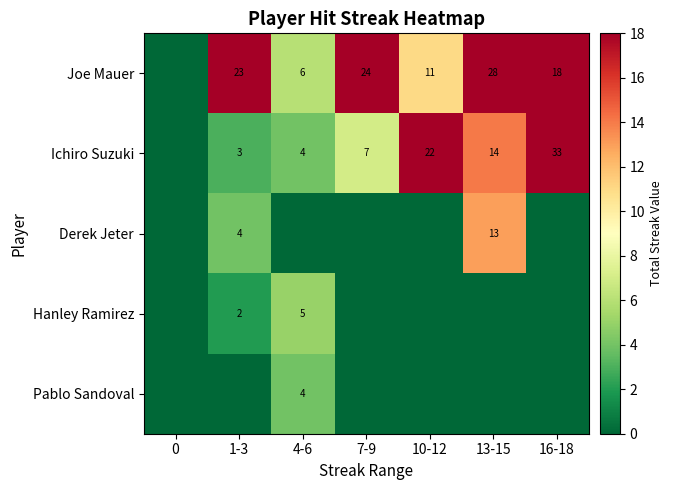

Which series has the widest spread of values?

Ichiro Suzuki